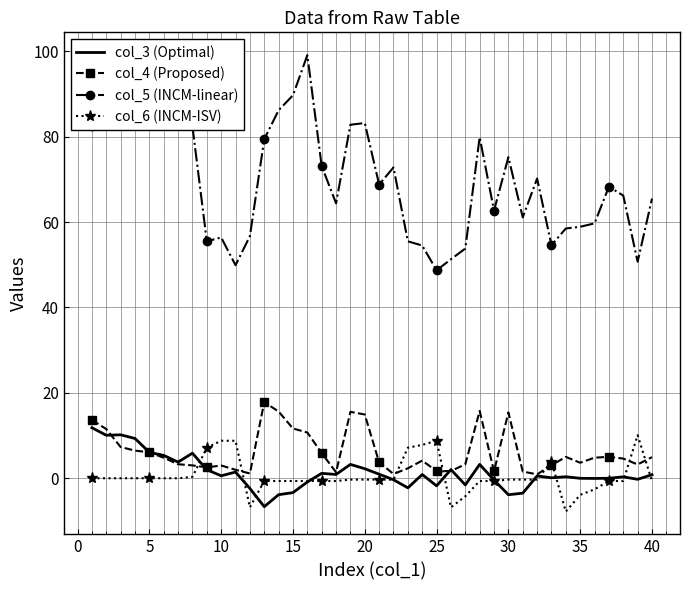

What is the lowest value of the col_5 (INCM-linear) series?

48.7